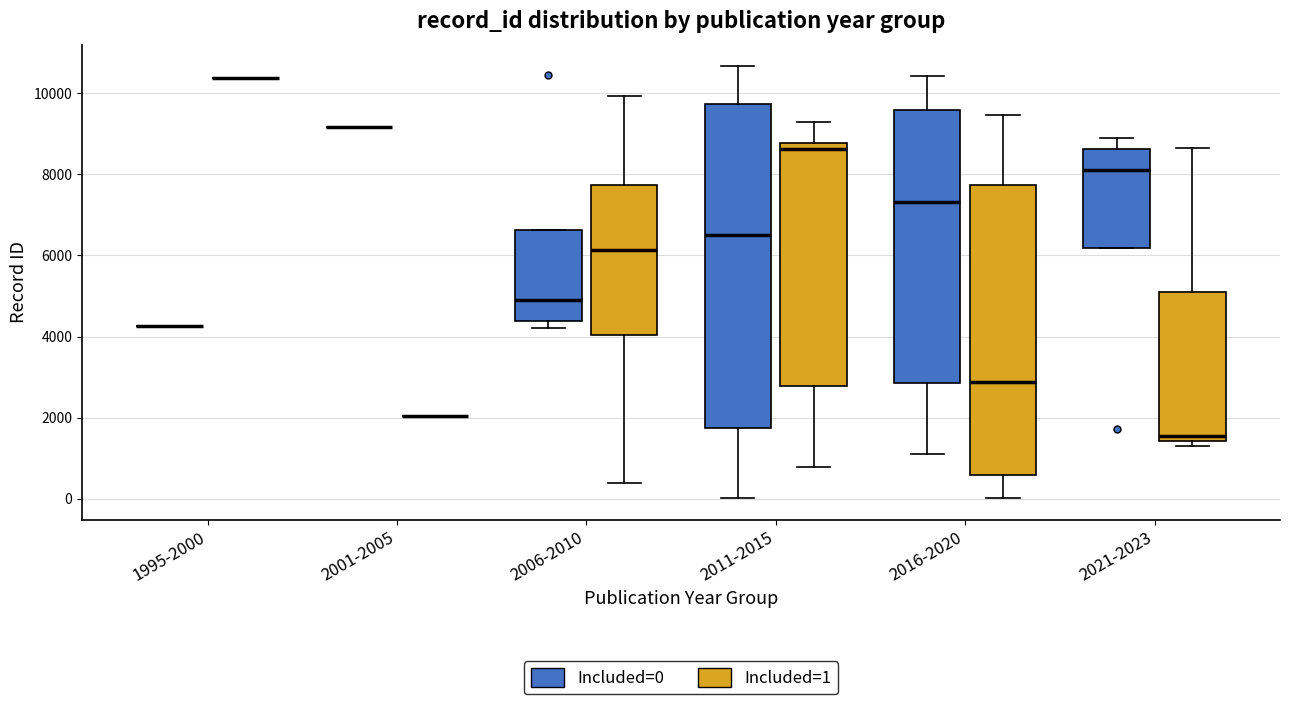

Reading left to right, read every box against the y-axis: the position of its median line, the range the box covers, and the ends of its whiskers. The values are not printed on the chart, so give them approximately, as read against the axis.

1995-2000 (Included=0): box collapsed to a line at 4200, whiskers 4200 to 4200
1995-2000 (Included=1): box collapsed to a line at 10400, whiskers 10400 to 10400
2001-2005 (Included=0): box collapsed to a line at 9200, whiskers 9200 to 9200
2001-2005 (Included=1): box collapsed to a line at 2000, whiskers 2000 to 2000
2006-2010 (Included=0): median 4800, box 4400 to 6600, whiskers 4200 to 6600
2006-2010 (Included=1): median 6200, box 4000 to 7800, whiskers 400 to 10000
2011-2015 (Included=0): median 6600, box 1800 to 9800, whiskers 0 to 10600
2011-2015 (Included=1): median 8600, box 2800 to 8800, whiskers 800 to 9400
2016-2020 (Included=0): median 7400, box 2800 to 9600, whiskers 1200 to 10400
2016-2020 (Included=1): median 2800, box 600 to 7800, whiskers 0 to 9400
2021-2023 (Included=0): median 8000, box 6200 to 8600, whiskers 6200 to 8800
2021-2023 (Included=1): median 1600, box 1400 to 5200, whiskers 1400 (just below the box's lower edge) to 8600